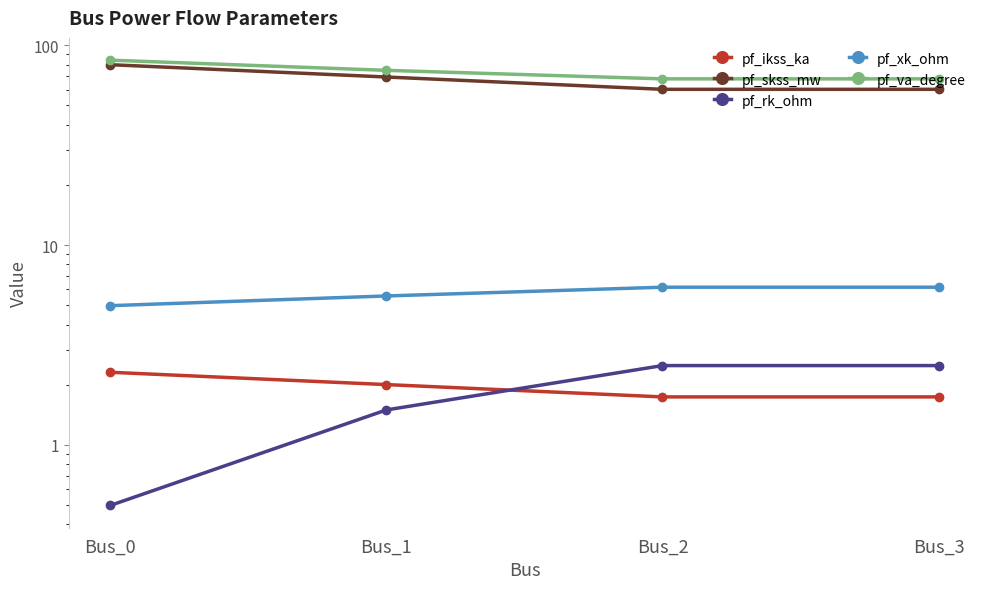

Count the number of data series in this chart.

5